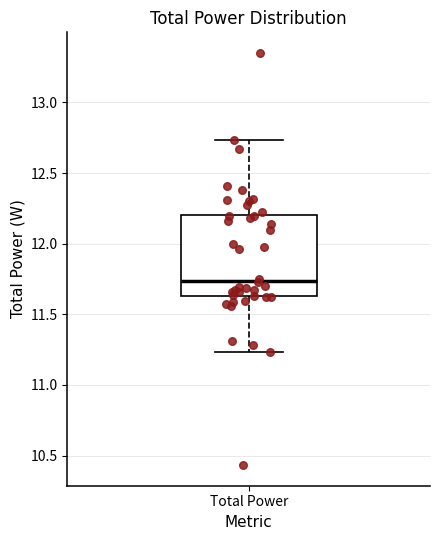

Transcribe this box plot: give where the median line is, the range the box spans, and where the two whiskers end, as read against the y-axis. The values are not printed on the chart, so give them approximately, as read against the axis.

median 11.75, box 11.65 to 12.20, whiskers 11.25 to 12.75